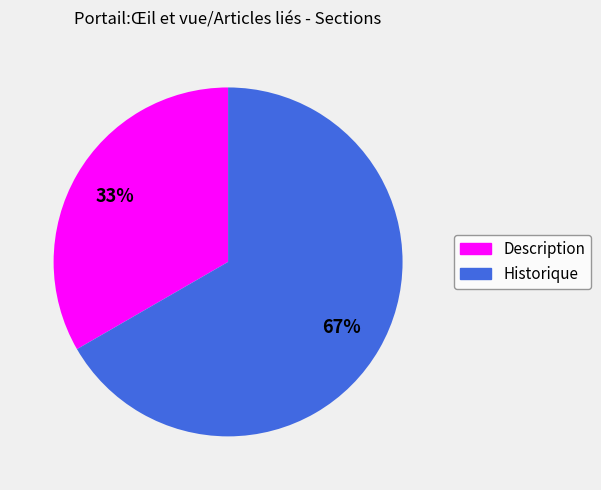

To the nearest percent, what is the average slice percentage?

50%